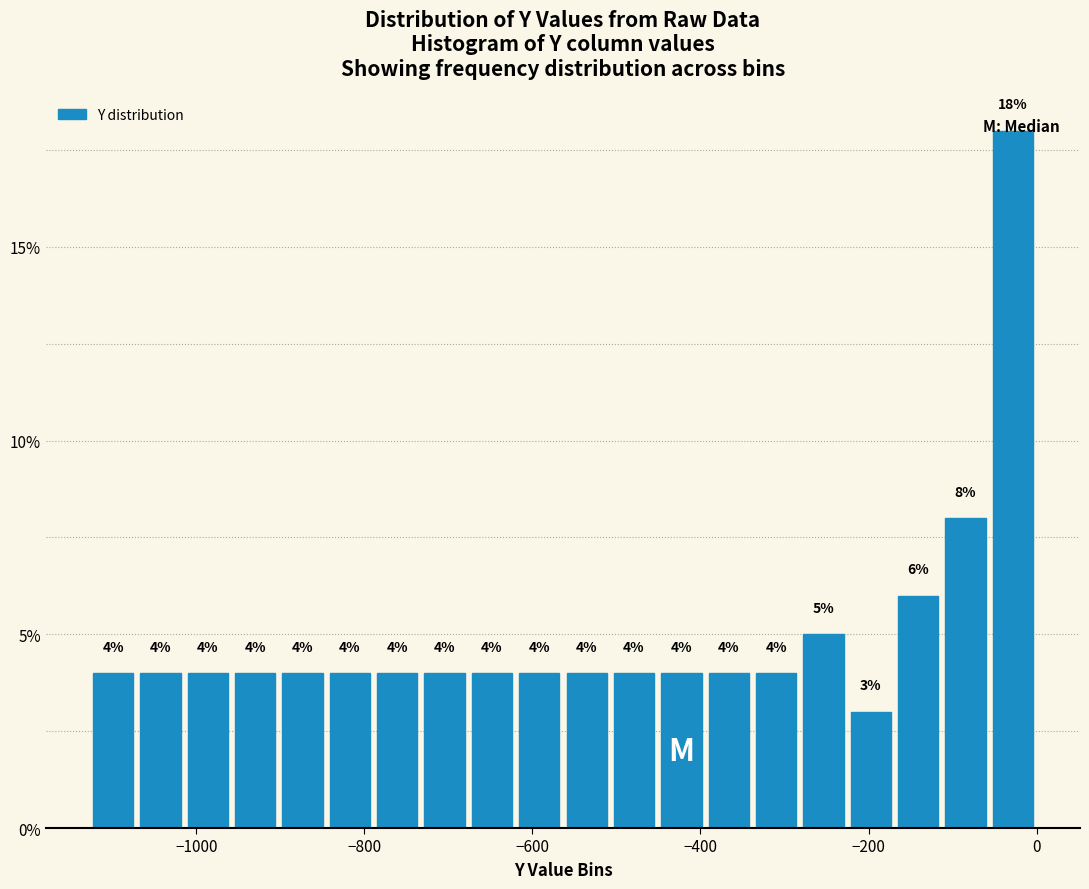

Around what value on the x-axis is the tallest bar? Give the approximate position of its centre, as read against the axis.

-20